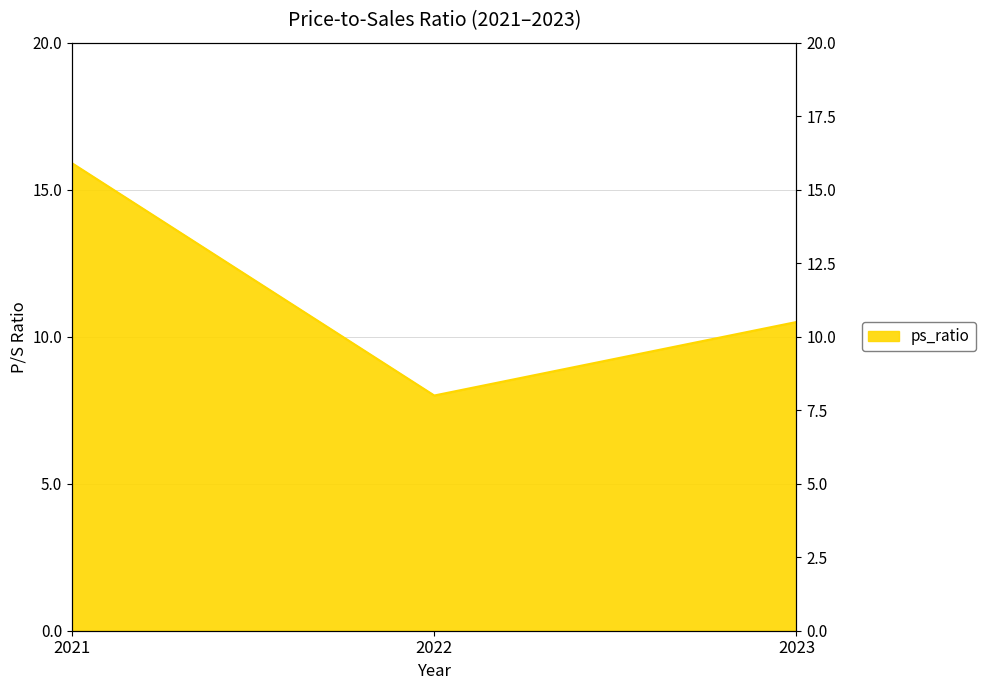

Which category has the highest value across all series?

2021